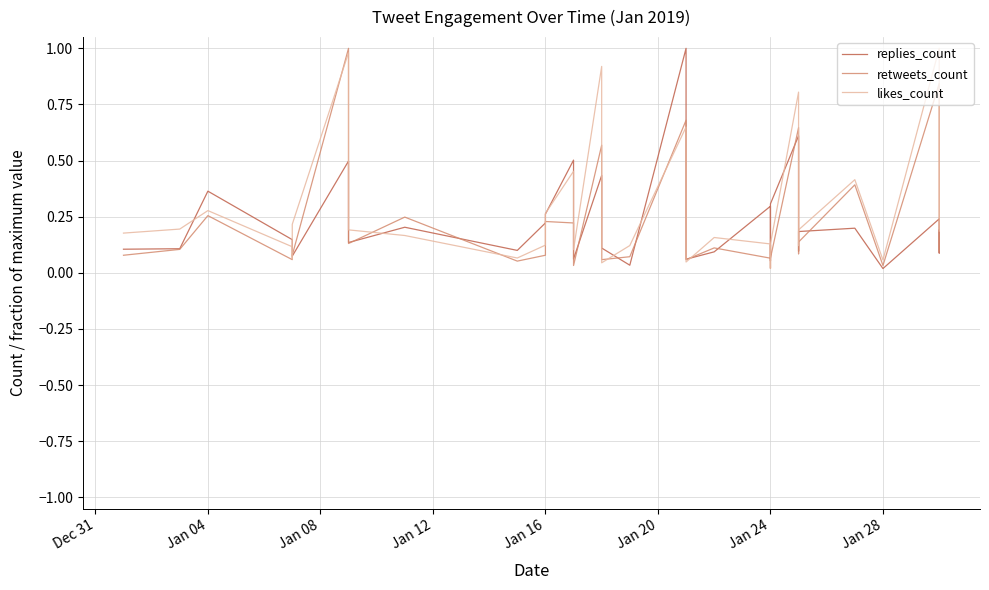

In retweets_count, how many points are higher than both neighbors (excluding endpoints)?

11